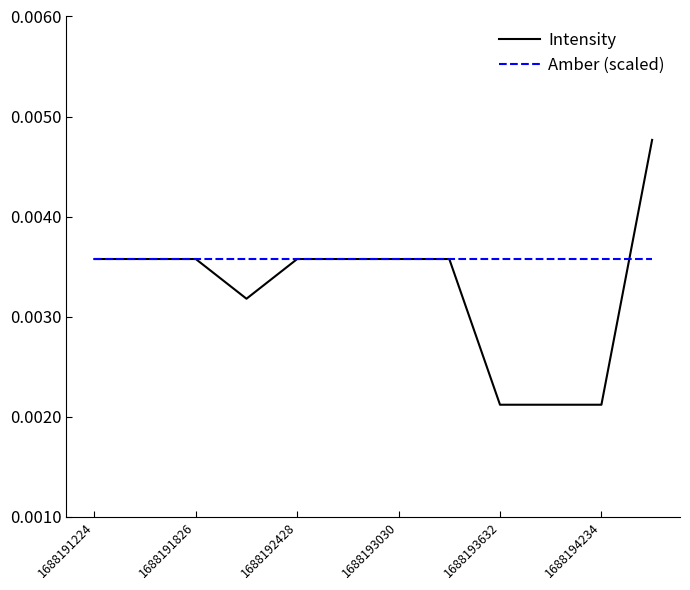

List the series in order of their peak value, highest first.

Intensity, Amber (scaled)